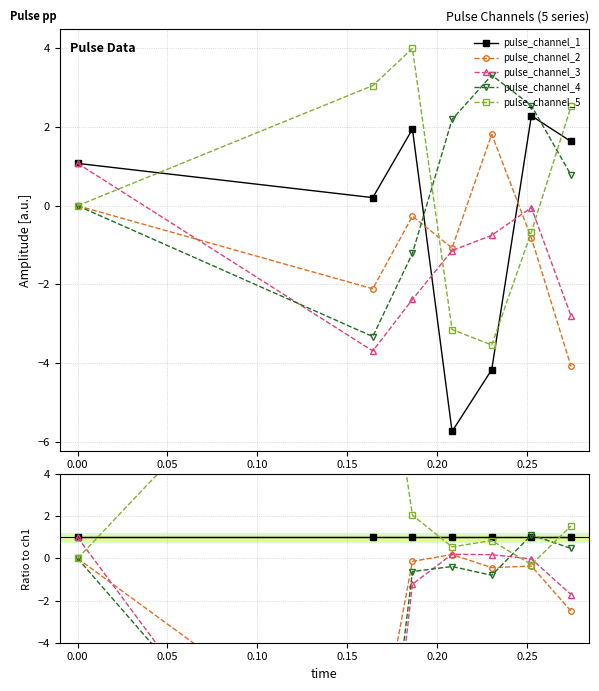

What is the total value across all series at 0.15?

0.8